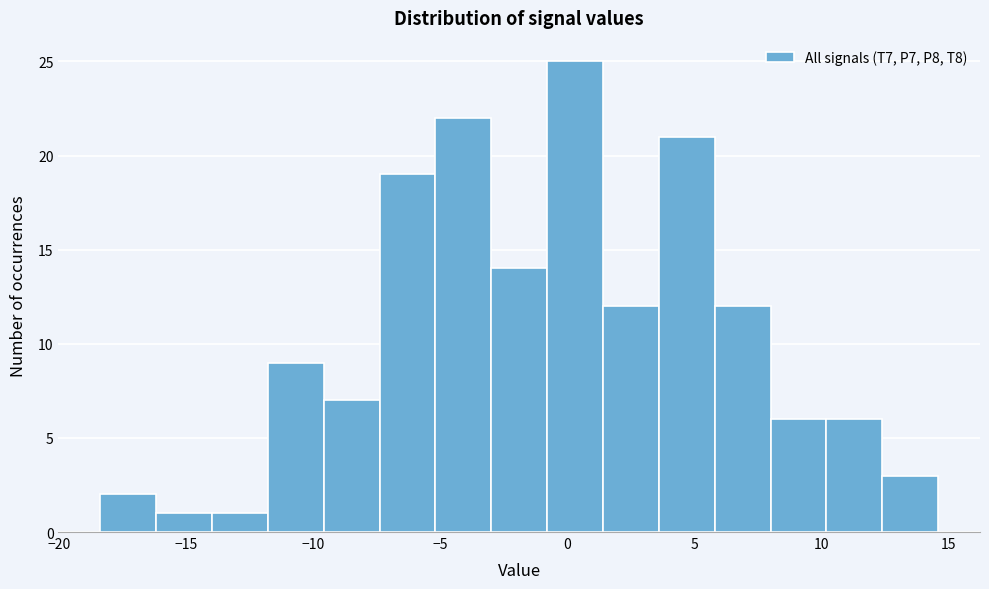

What is the height of the bar covering 8.0 to 10.0 on the x-axis? Neither the bar edges nor the heights are printed on the chart, so give them approximately, as read against the axes.

6